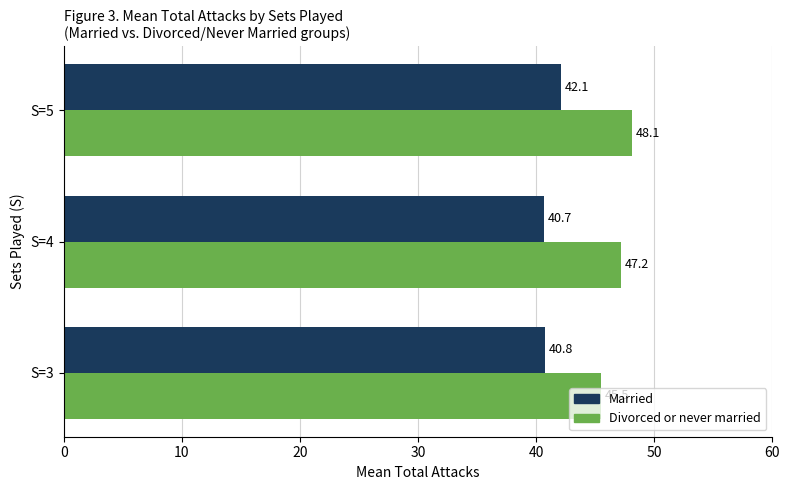

At which category is the sum across all series the highest?

S=5